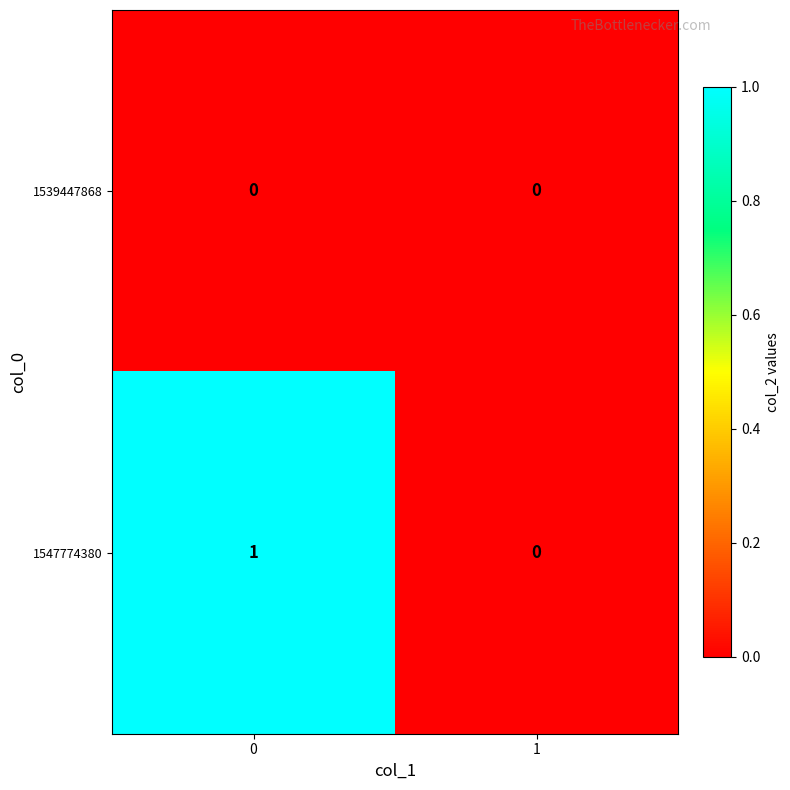

Between 0 and 1, which series saw the biggest shift?

1547774380